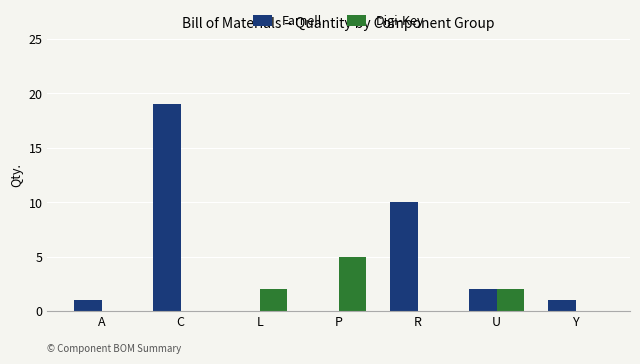

Is the value of Digi-Key at C greater than the value of Farnell at R?

No